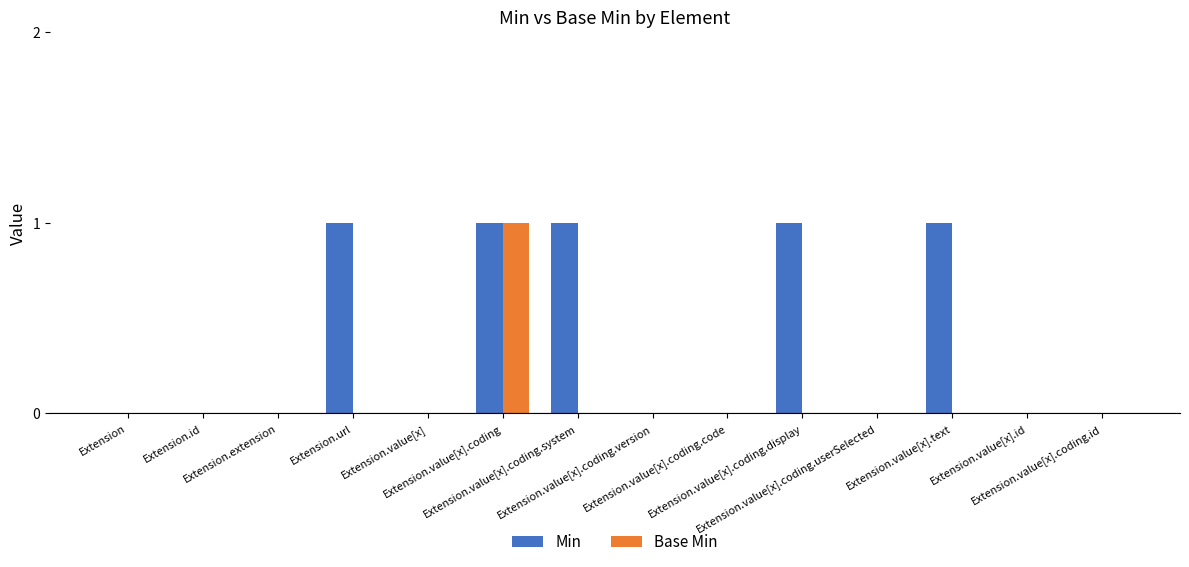

What is the sum of all Min values?

5